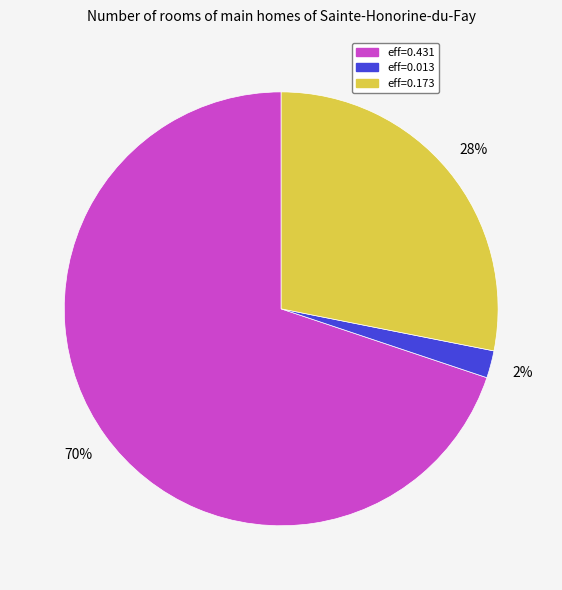

Which slice is the largest?

eff=0.431